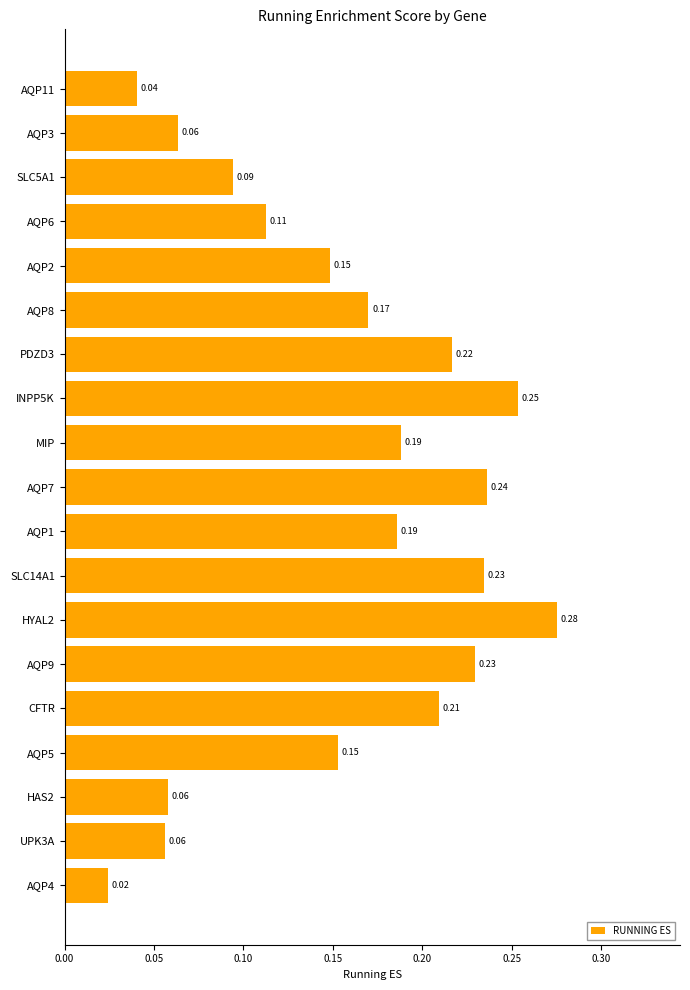

What is the sum of the values at MIP and AQP1?

0.4